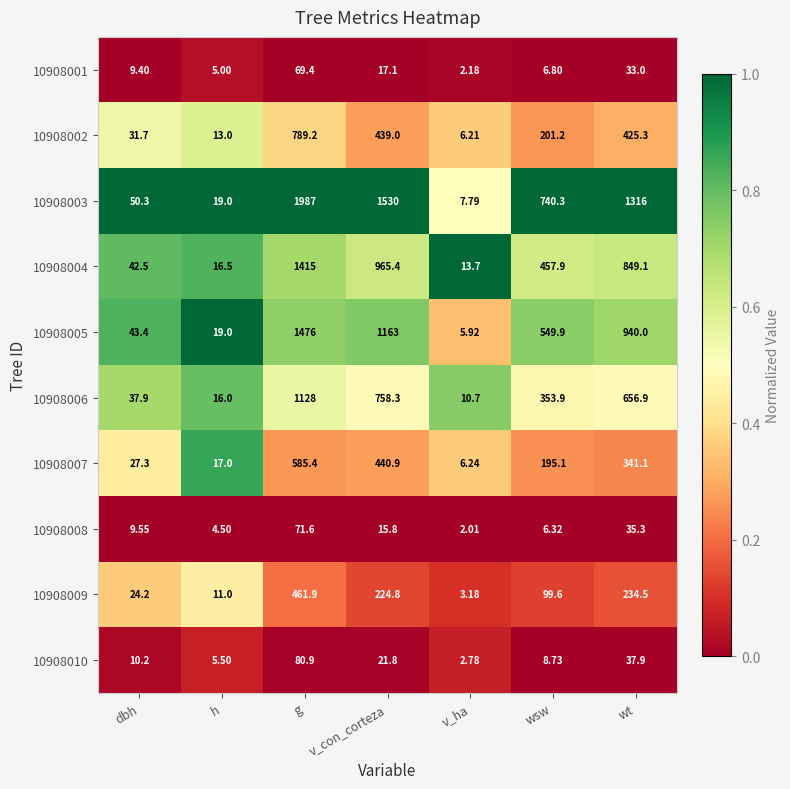

Which label corresponds to the smallest value in the chart?

v_ha